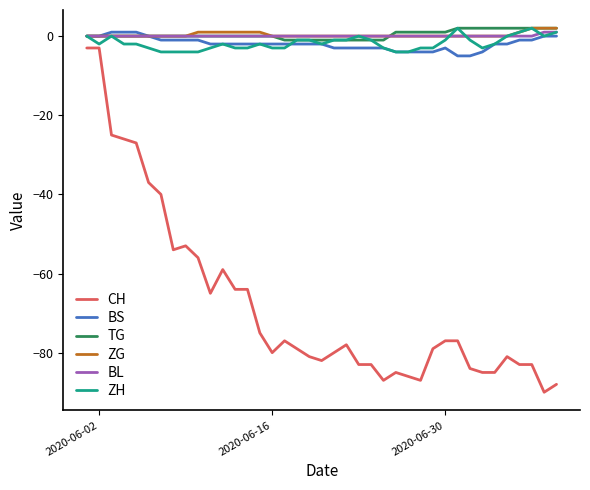

True or false: CH and TG cross at least once.

False